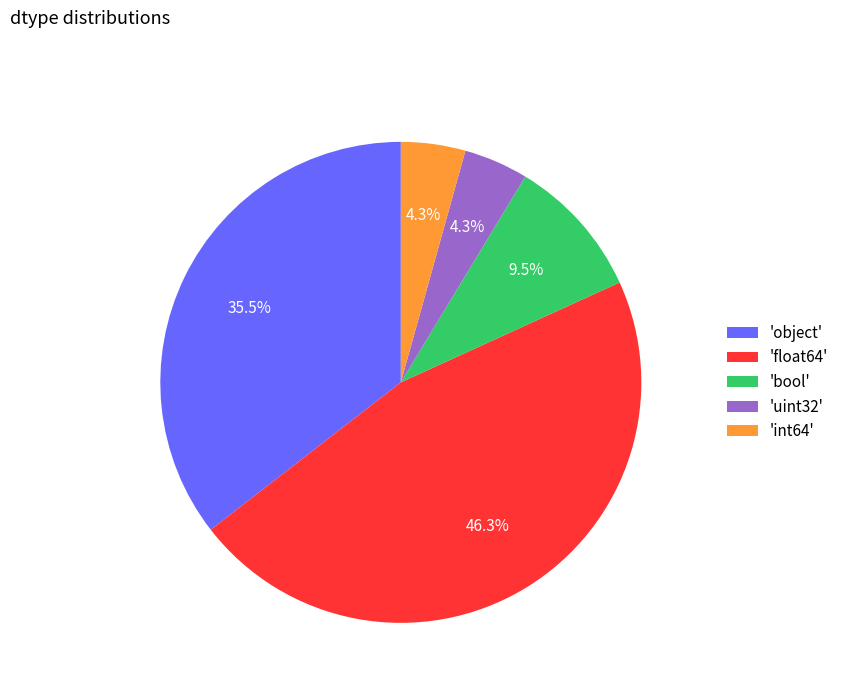

Between 'float64' and 'bool', which is larger?

'float64'